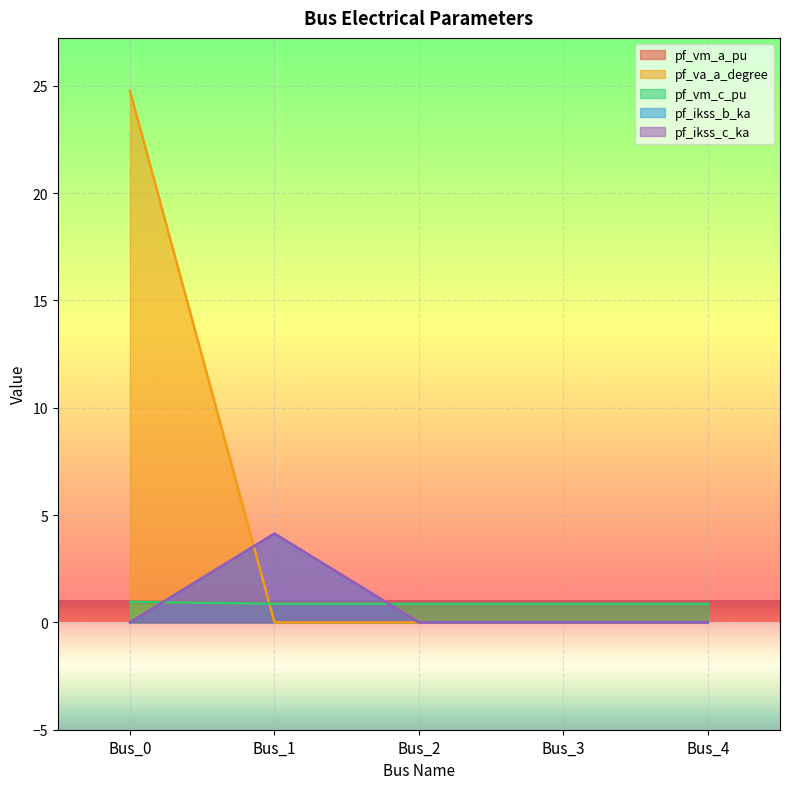

True or false: pf_vm_c_pu has more than 2 points higher than both neighbors.

False